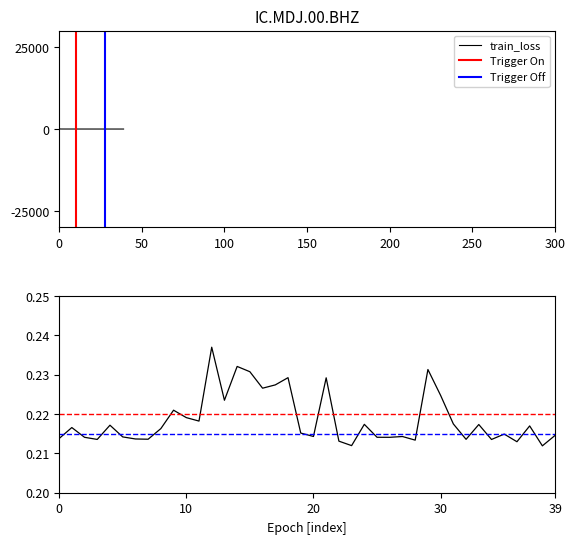

True or false: times has a value of 0.2 at 6.

True